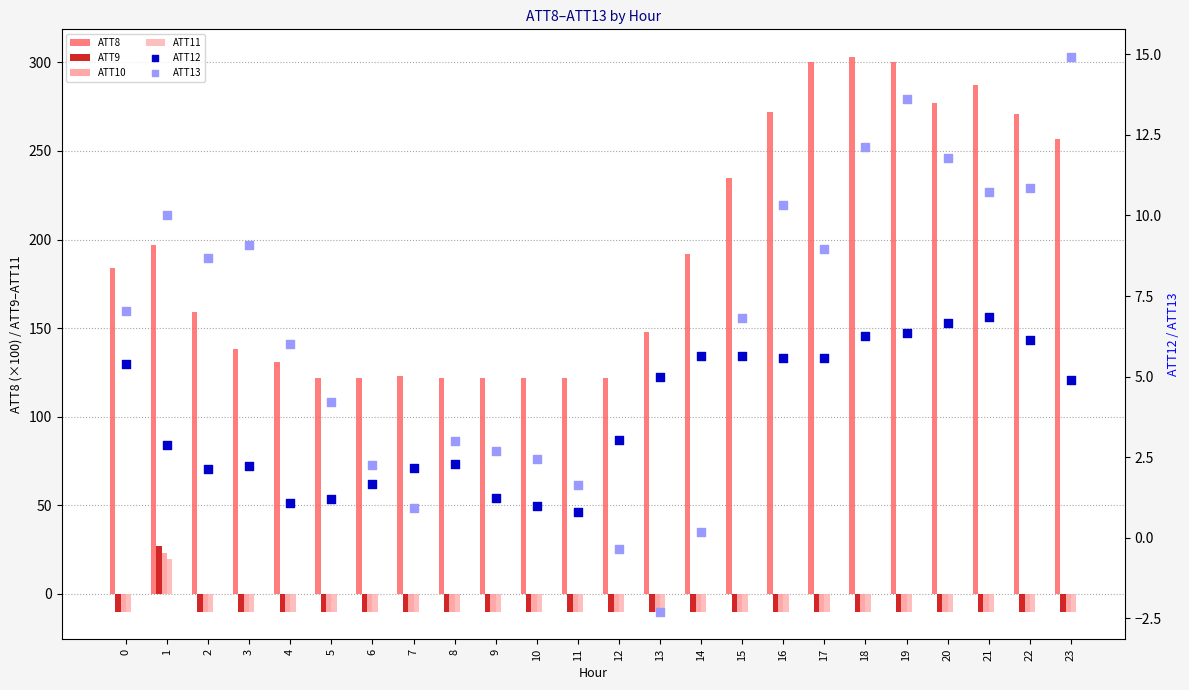

What are all the series names shown in the legend?

ATT8, ATT9, ATT10, ATT11, ATT12, ATT13